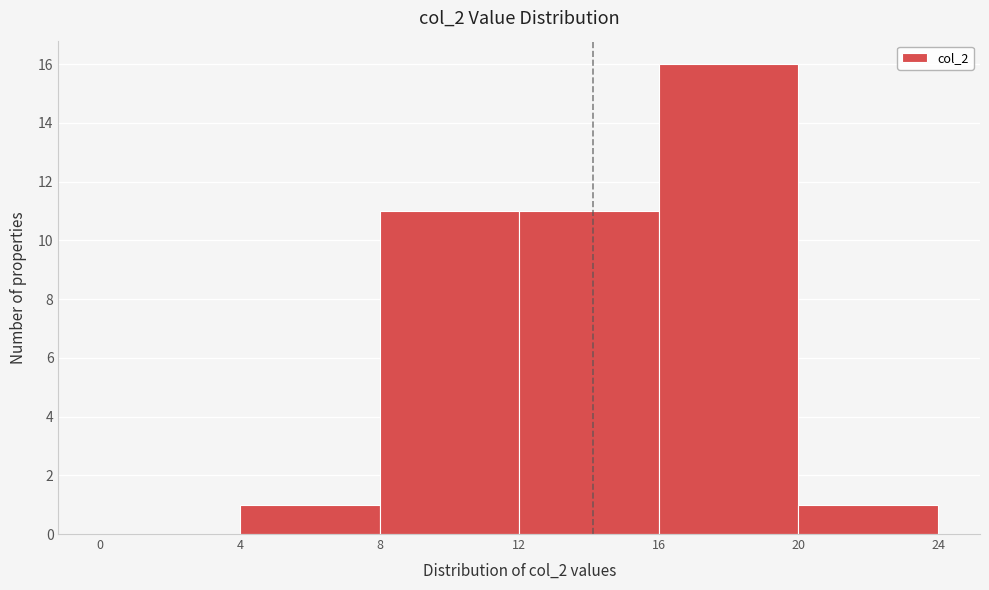

How tall is the bar that spans 8 to 12 on the x-axis? The values are not printed on the chart, so give them approximately, as read against the axis.

11